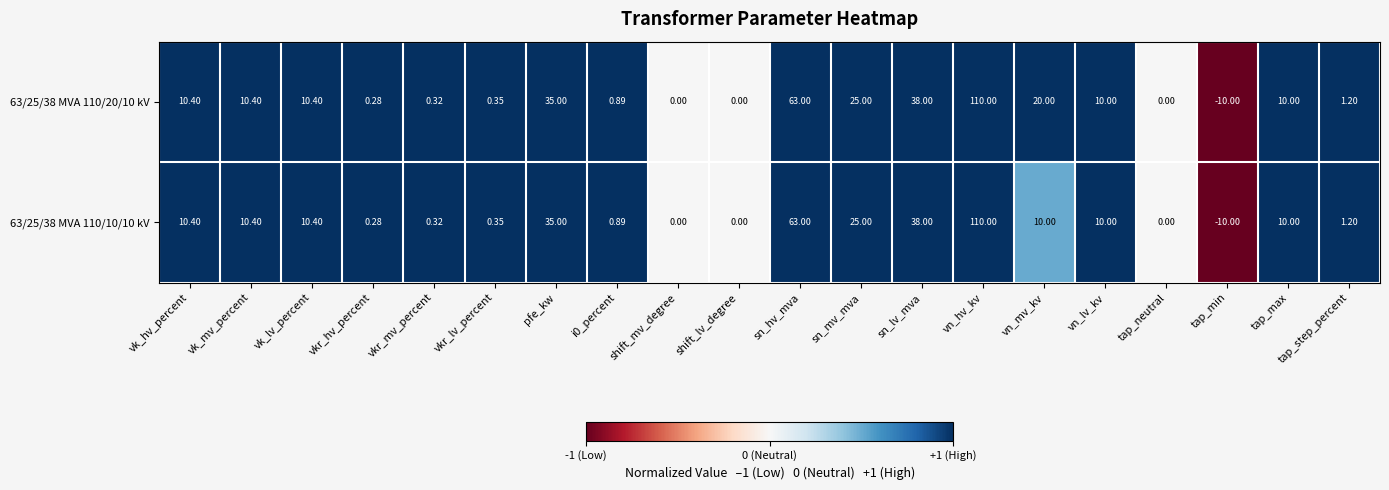

Is the value of 63/25/38 MVA 110/20/10 kV at vkr_lv_percent greater than the value of 63/25/38 MVA 110/10/10 kV at tap_max?

No